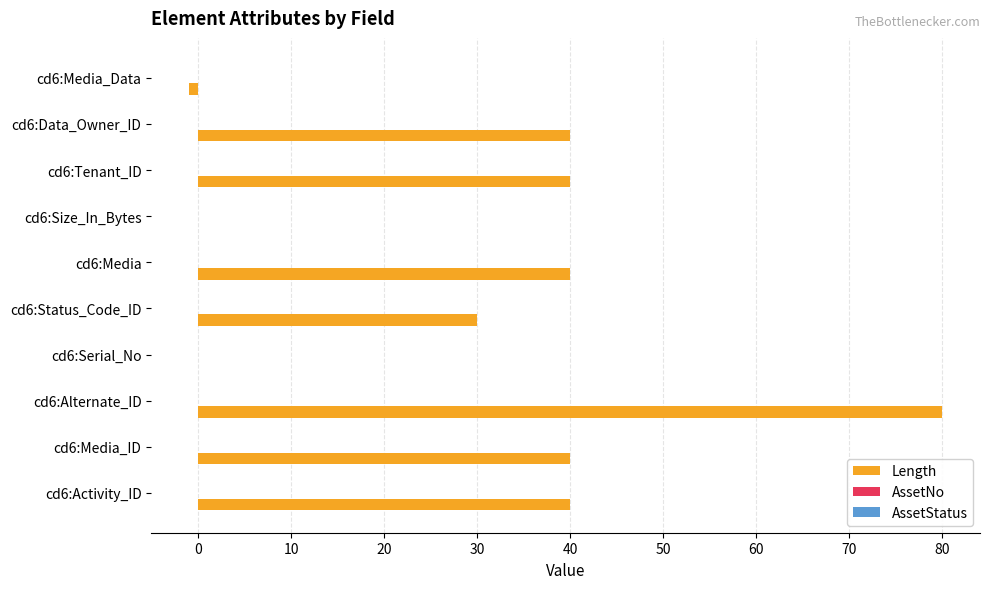

Approximately how many times larger is the value at cd6:Tenant_ID compared to cd6:Media?

1.0